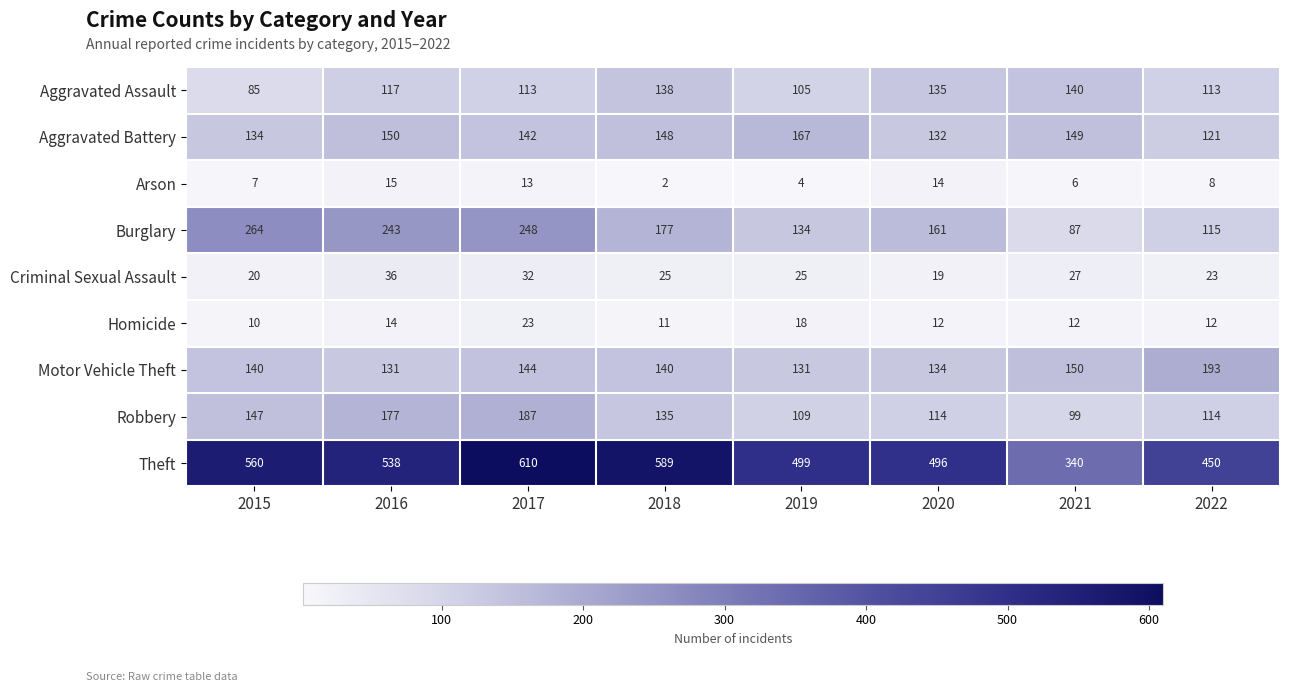

What is the difference between the maximum and minimum values in the Homicide series?

13